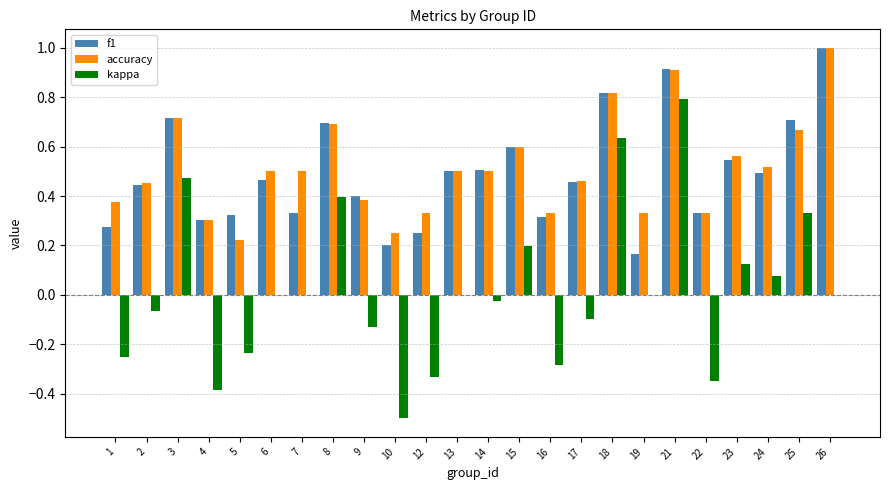

What is the highest value of the f1 series?

1.0